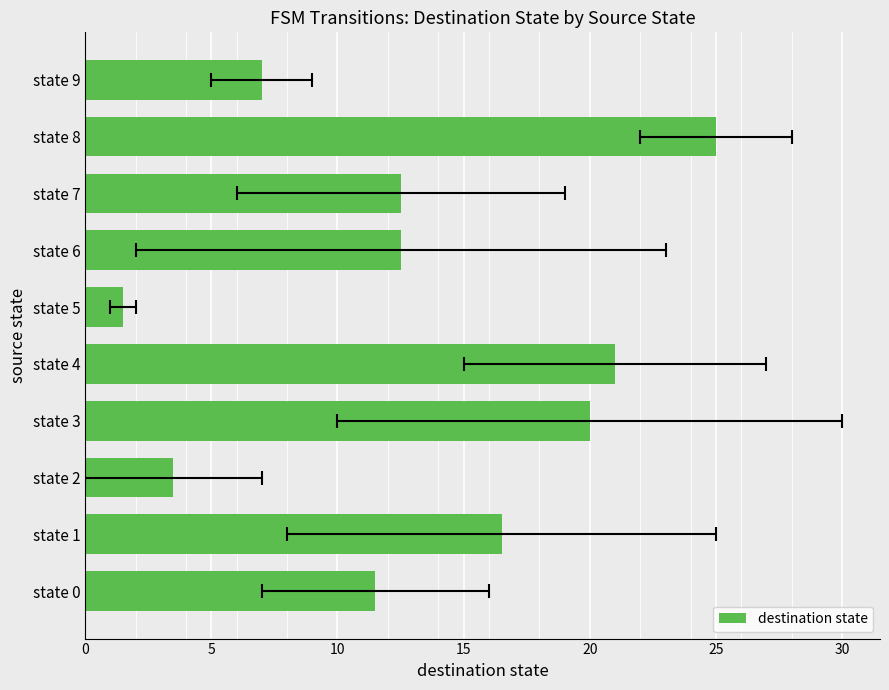

What is the smallest value displayed?

1.5